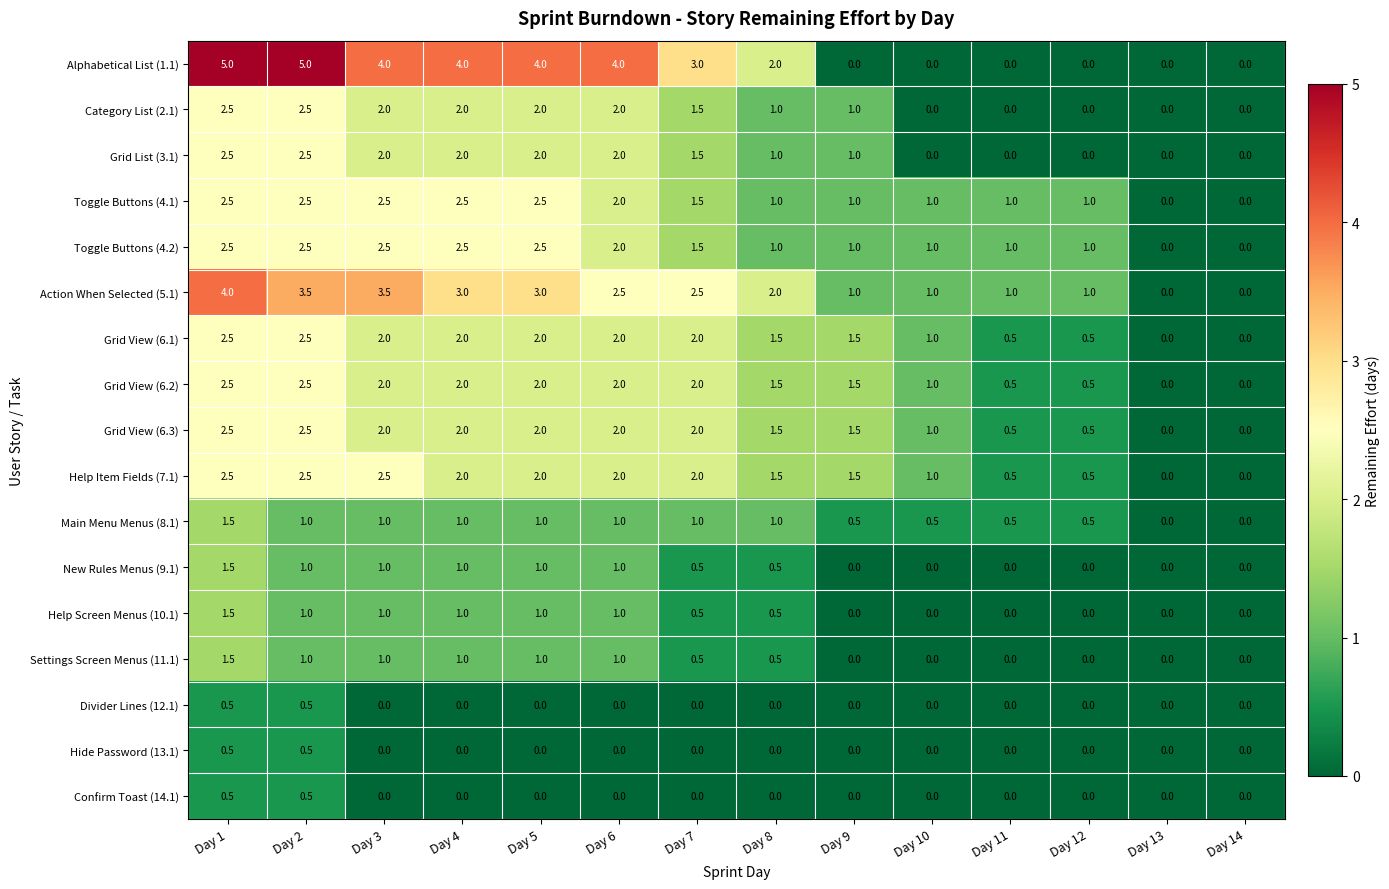

How many data points does each series have?

14